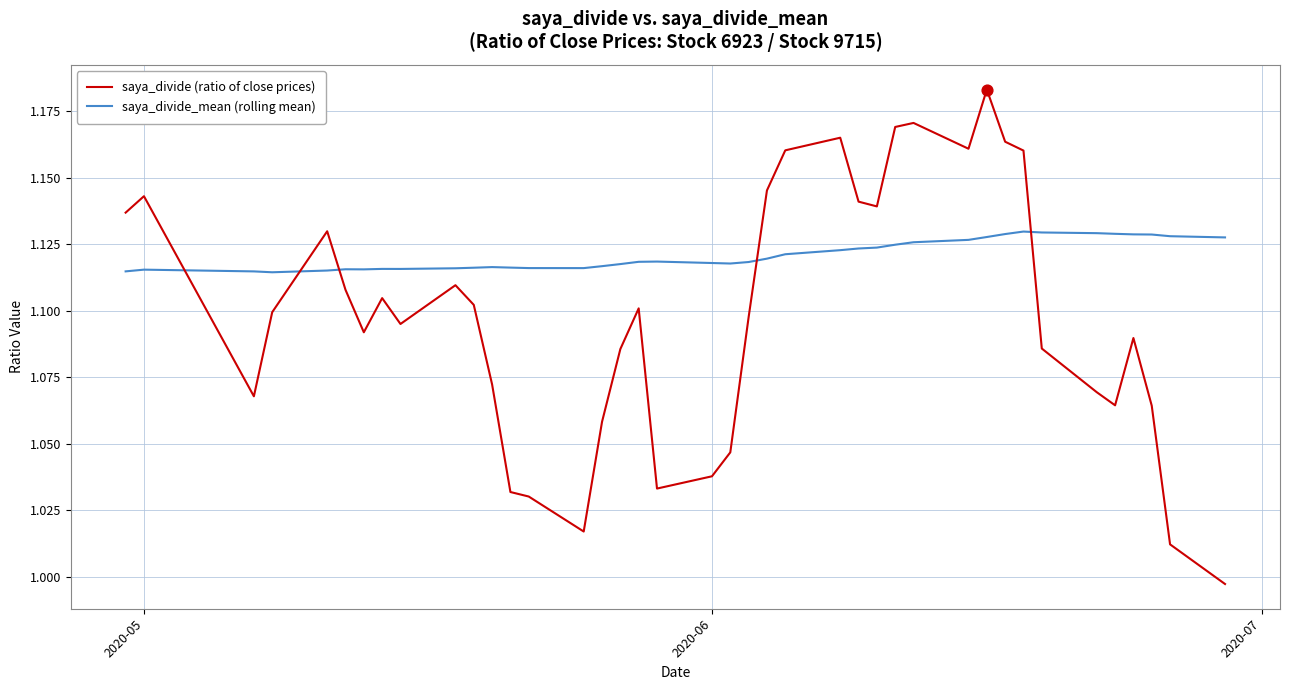

Which series has the largest range (max minus min)?

saya_divide (ratio of close prices)